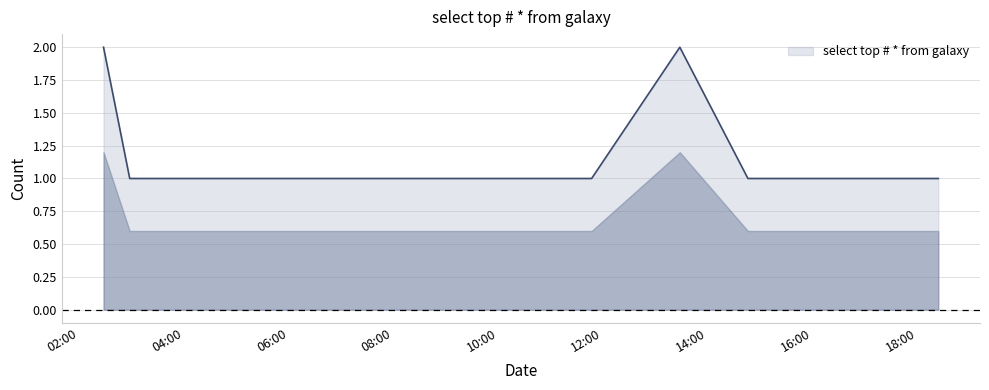

What is the average value?

1